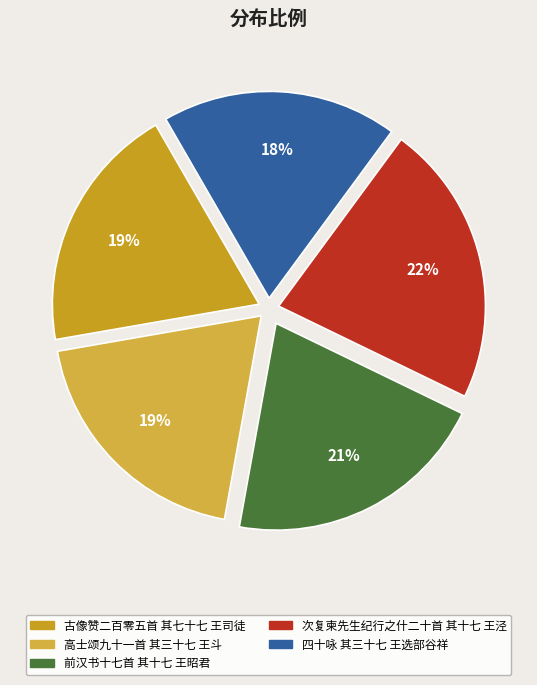

What percentage is the 高士颂九十一首 其三十七 王斗 slice, to the nearest percent?

19%